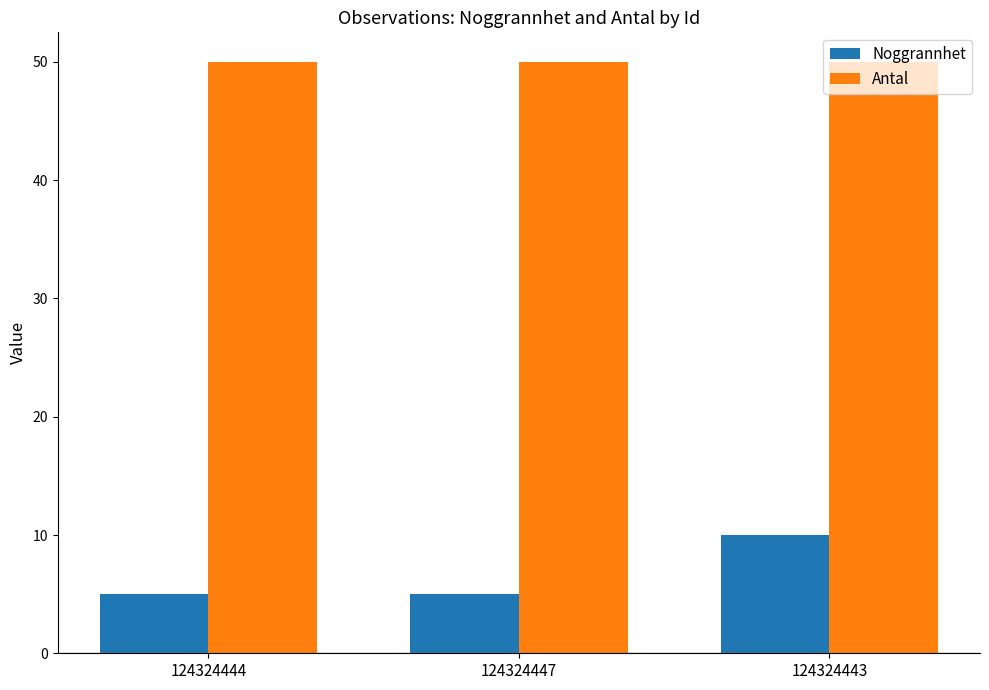

How many bars are there in total?

6